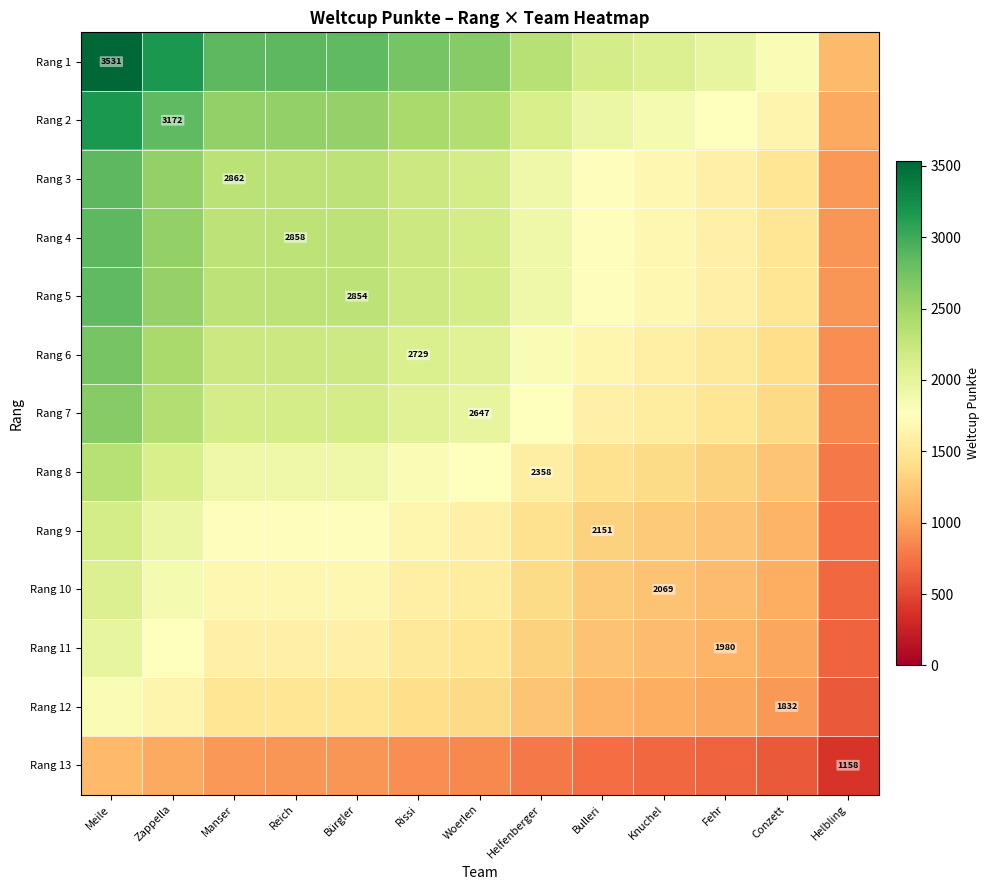

What is the average value of the Rang 12 series?

1285.1